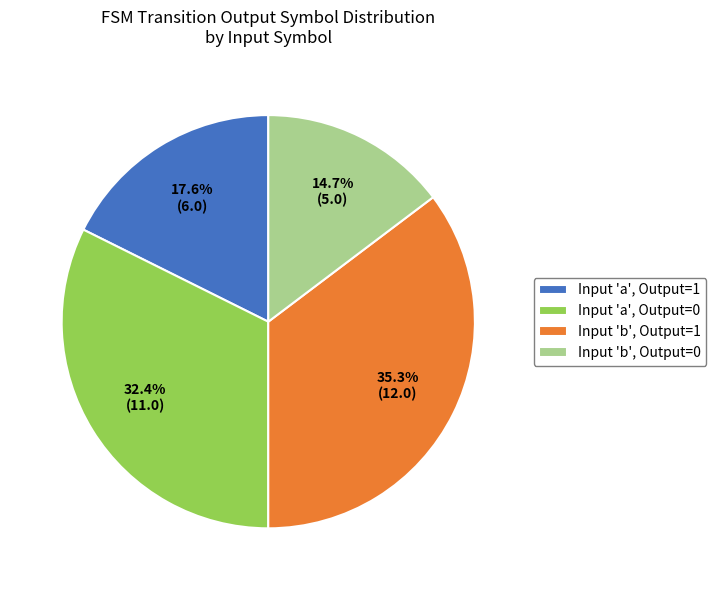

Do Input 'b', Output=1 and Input 'a', Output=0 together represent more than half of the pie?

Yes